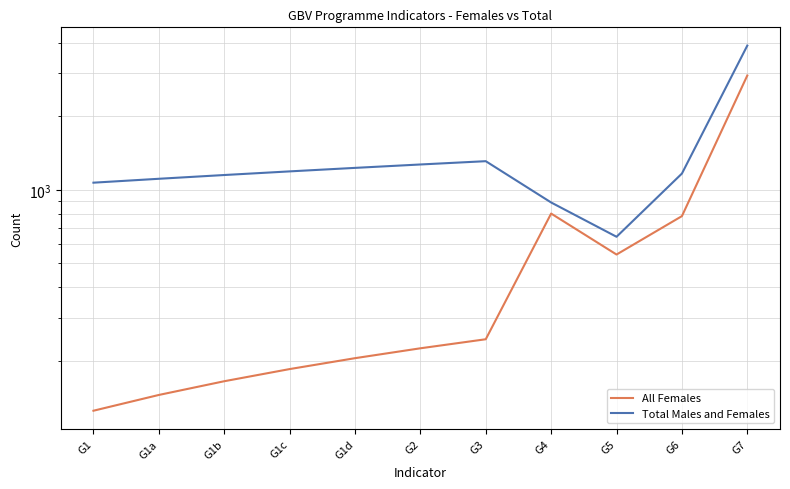

True or false: All Females and Total Males and Females cross at least once.

False